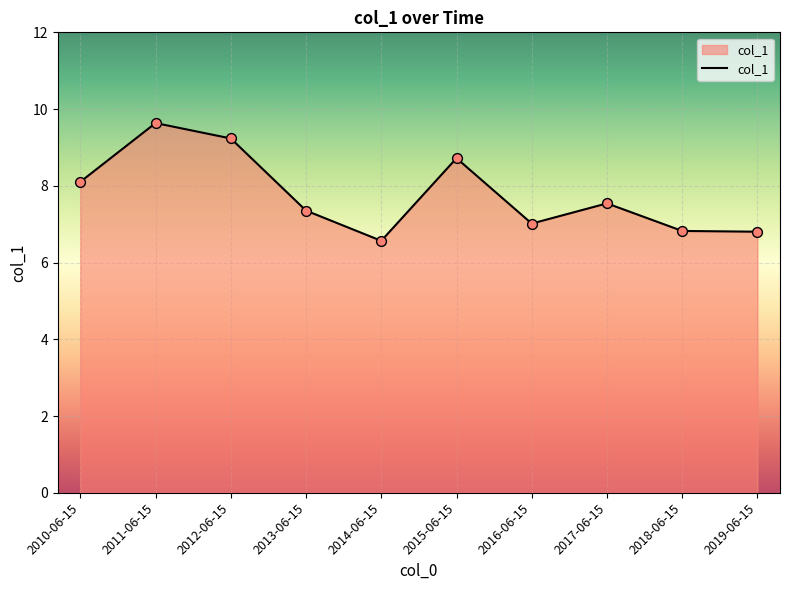

What is the change in value from 2014-06-15 to 2019-06-15?

+0.2